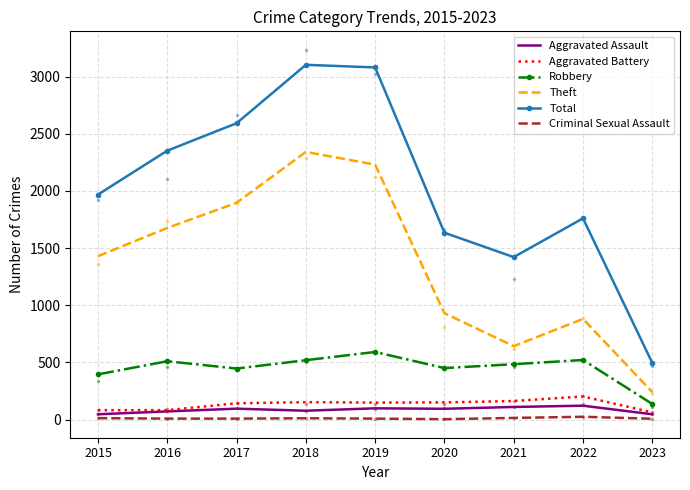

List the series in order of their peak value, lowest first.

Criminal Sexual Assault, Aggravated Assault, Aggravated Battery, Robbery, Theft, Total